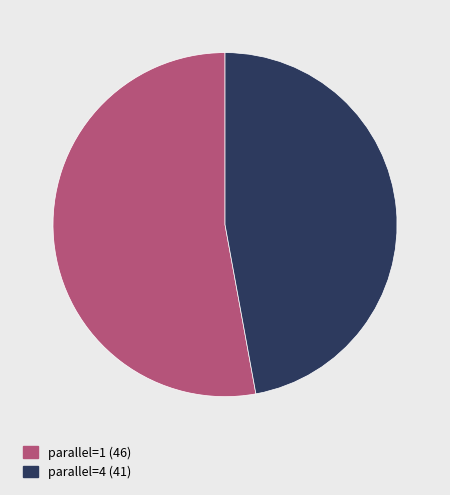

The parallel=4 slice represents 47% of the pie. True or false?

True